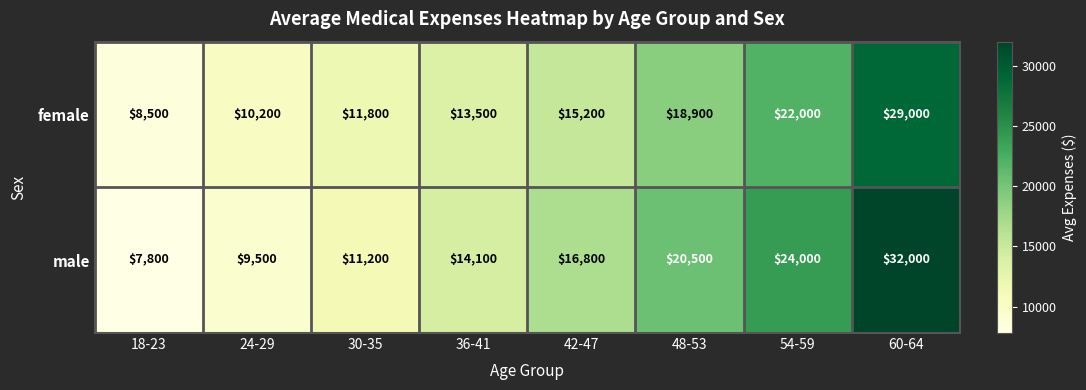

What is the spread (max minus min) of values at 24-29?

700